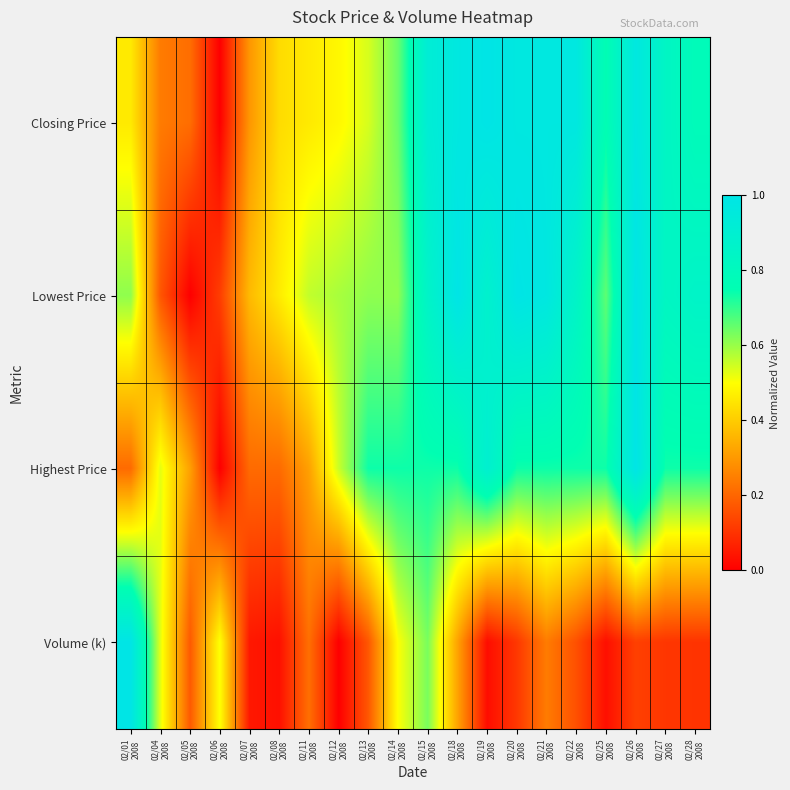

At which category does the chart reach its peak across all series?

02/01
2008